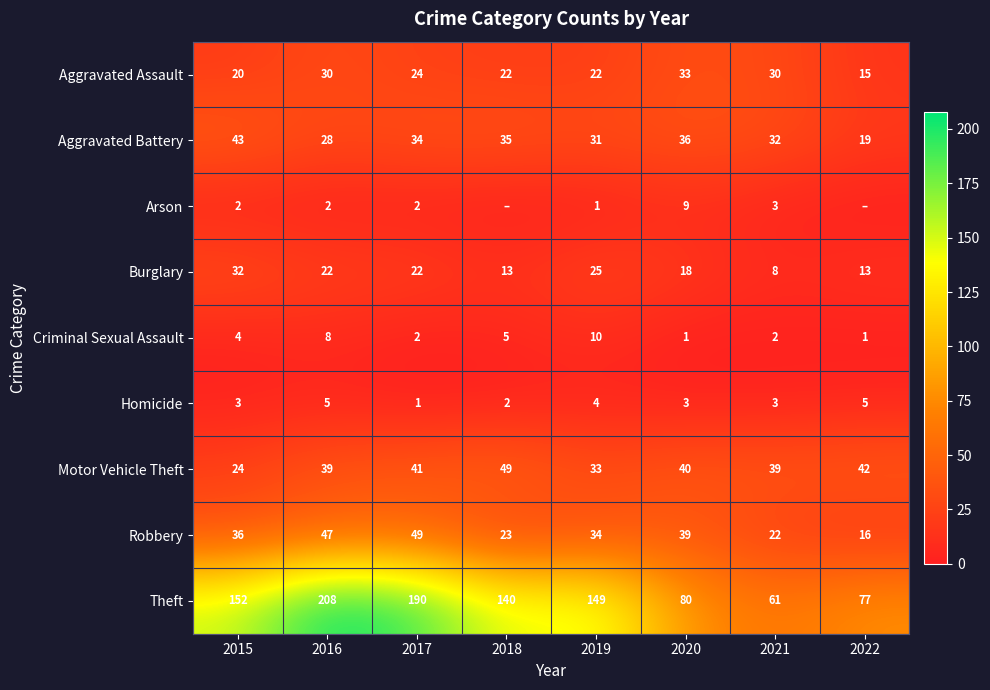

What is the total value across all series at 2021?

200